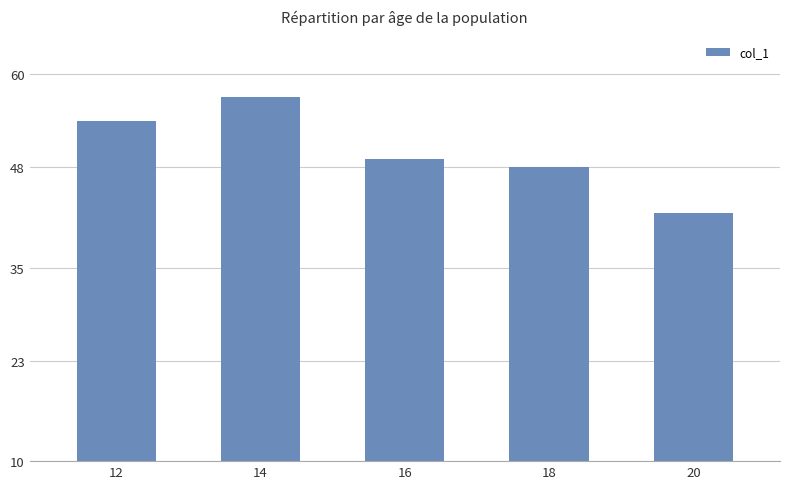

What is the average value?

50